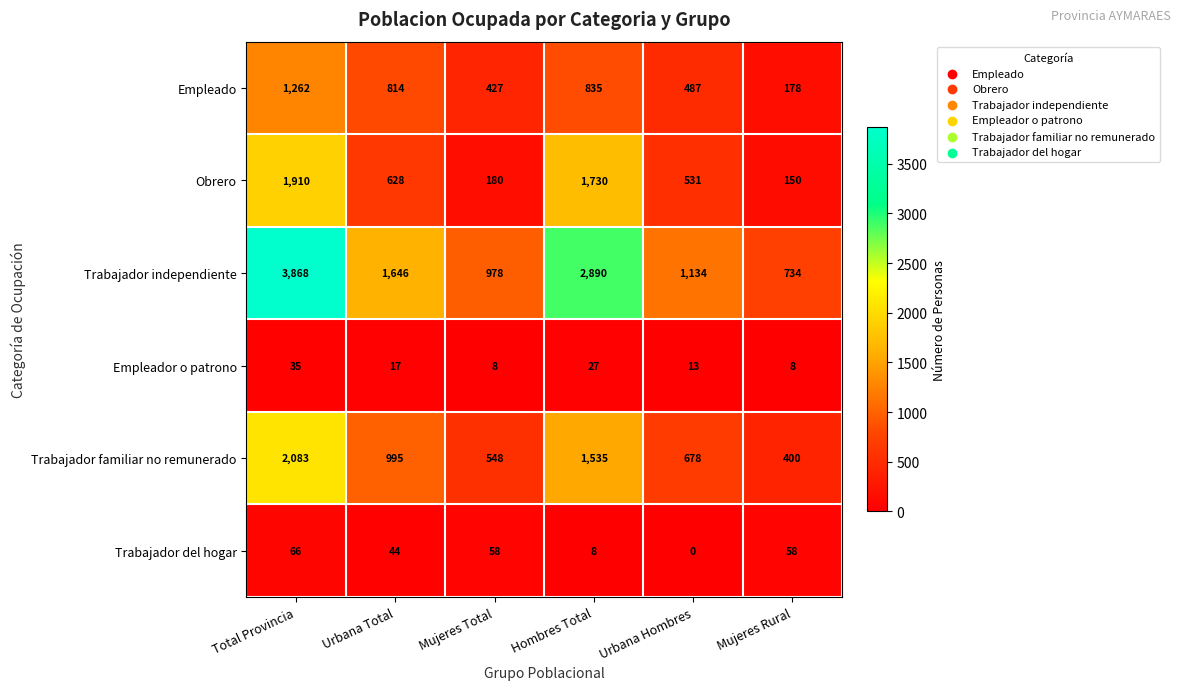

At how many categories does at least one series exceed 2603?

2